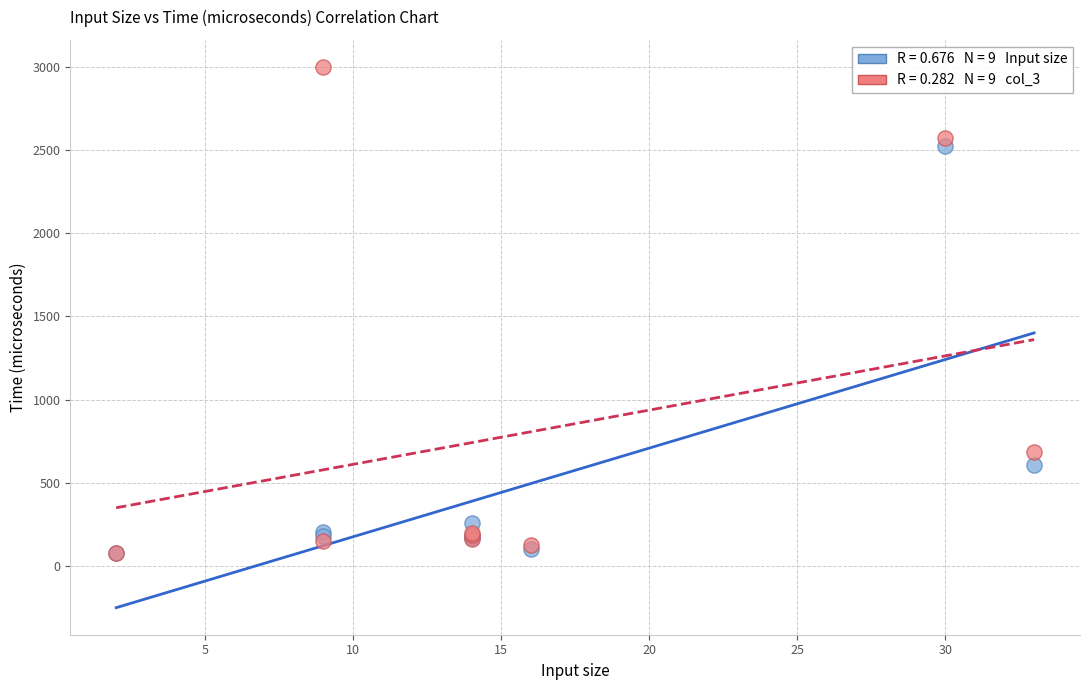

Across all series, what Y value is closest to 1540?

685